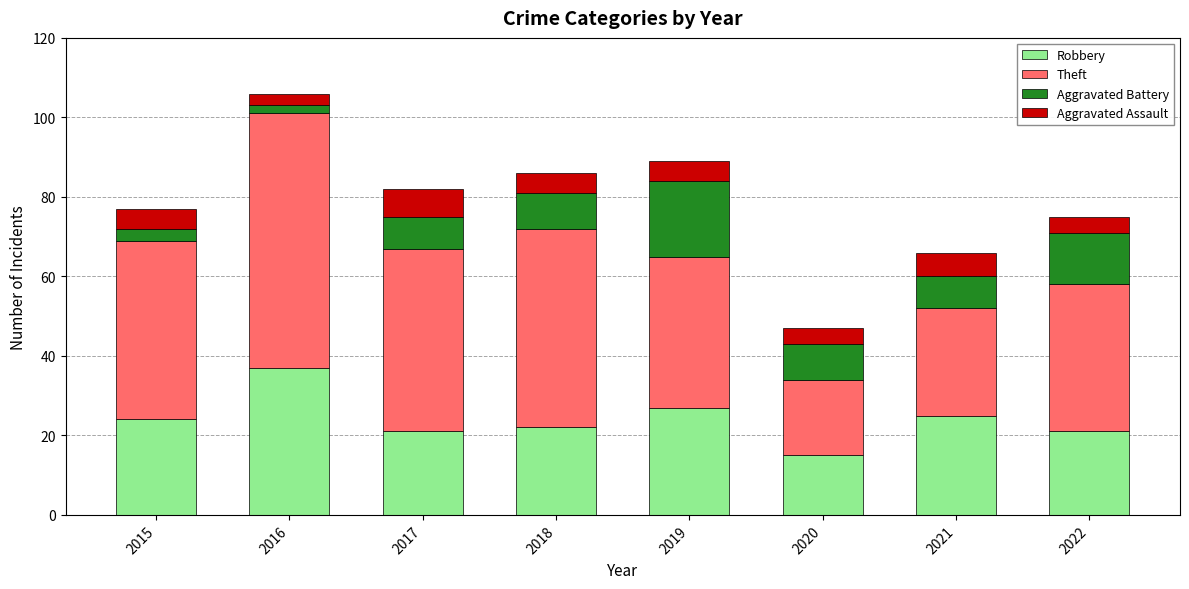

What is the sum of the Robbery values at 2018 and 2022?

43